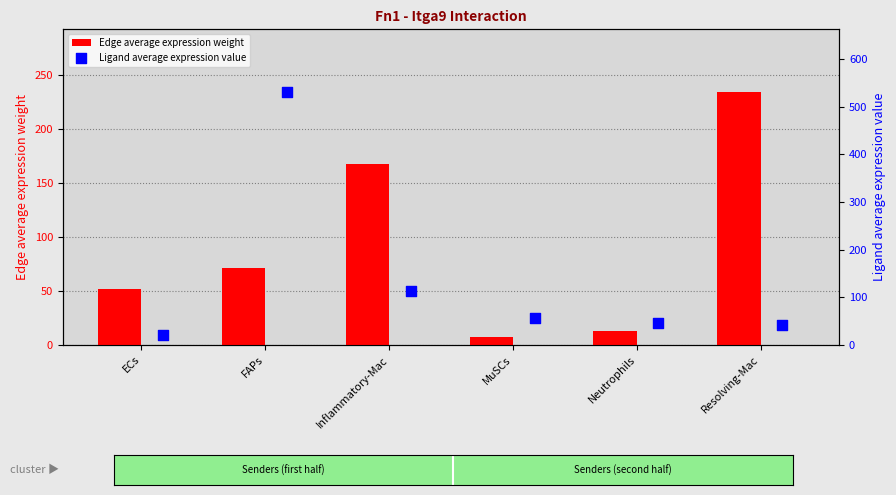

Which series reaches the minimum Y coordinate?

Edge average expression weight